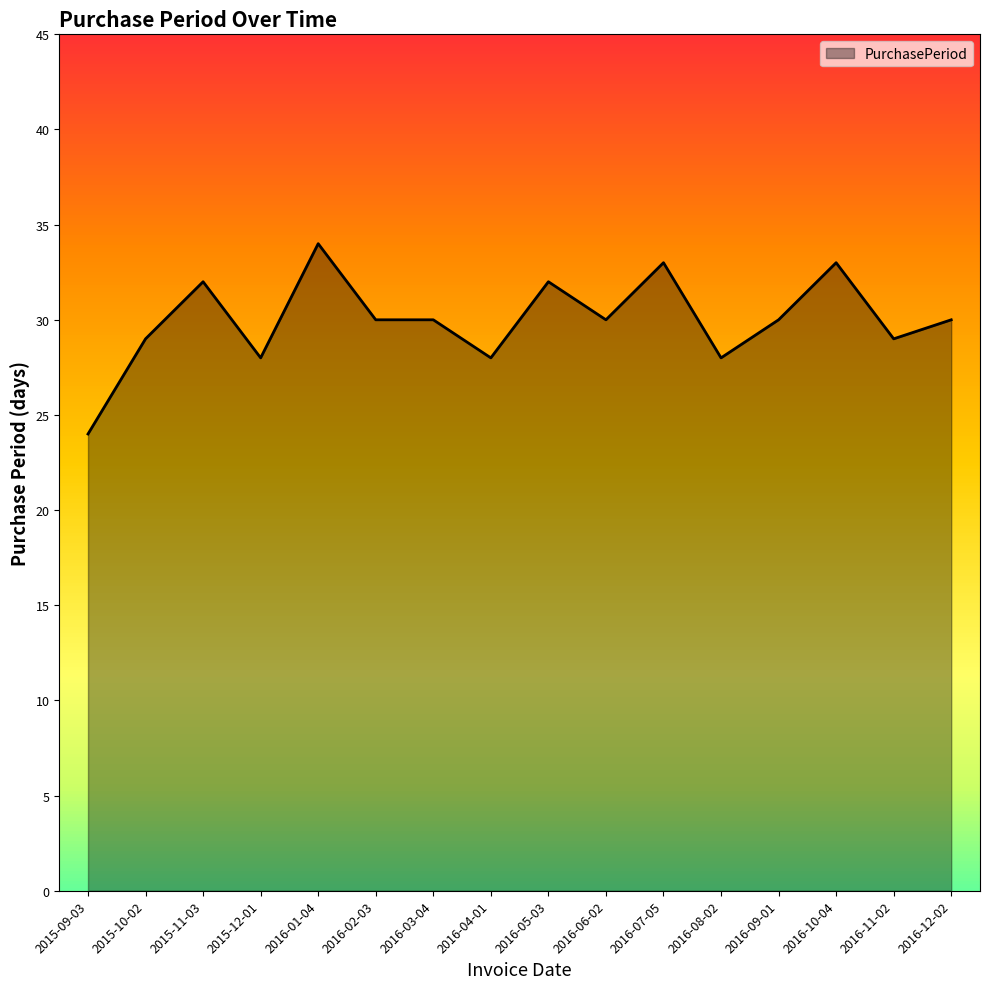

What is the ratio of the value at 2016-05-03 to the value at 2016-03-04?

1.1